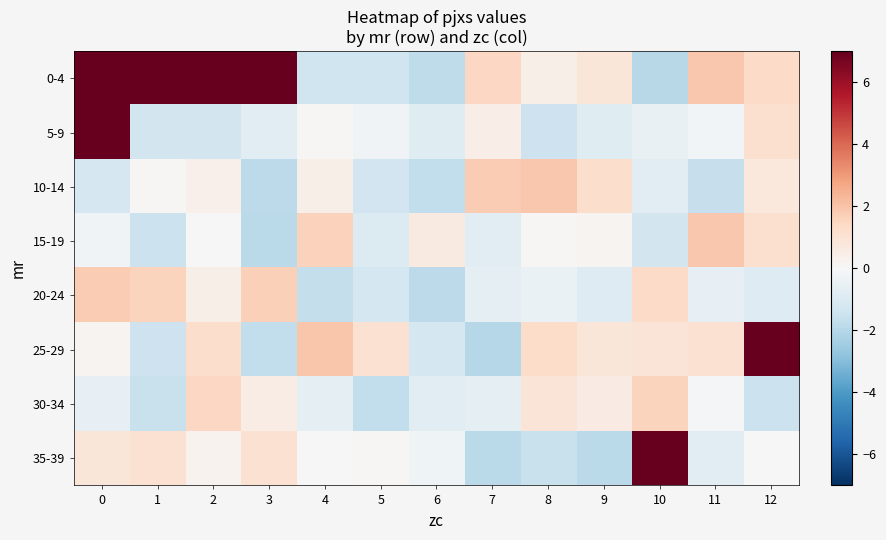

At how many categories does at least one series exceed 22?

1